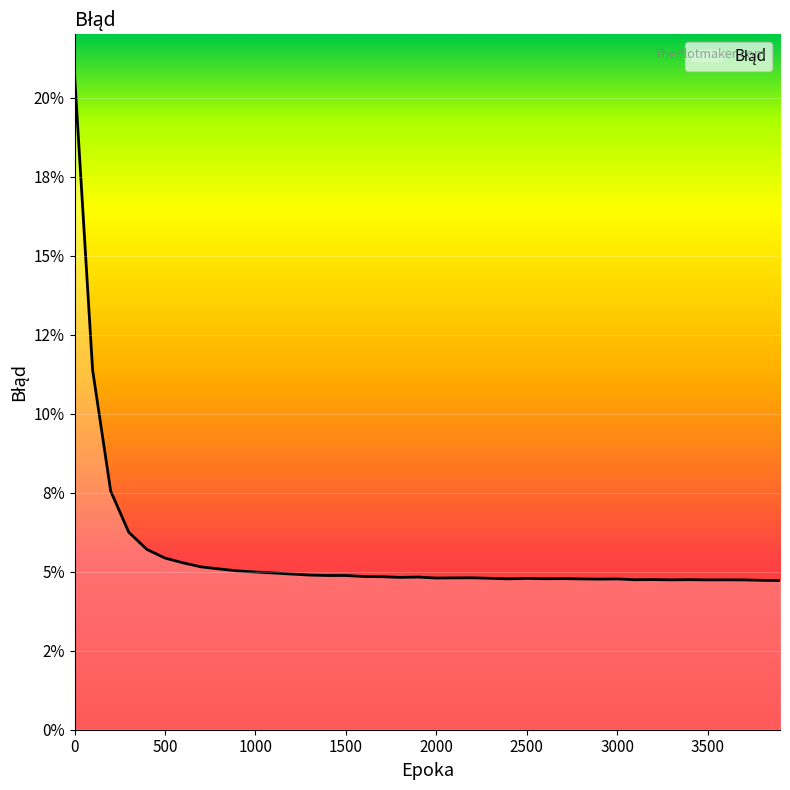

Reading left to right, list all the values displayed in this chart.

0.2	0.1	0.1	0.1	0.1	0.1	0.1	0.1	0.1	0.1	0.0	0.0	0.0	0.0	0.0	0.0	0.0	0.0	0.0	0.0	0.0	0.0	0.0	0.0	0.0	0.0	0.0	0.0	0.0	0.0	0.0	0.0	0.0	0.0	0.0	0.0	0.0	0.0	0.0	0.0